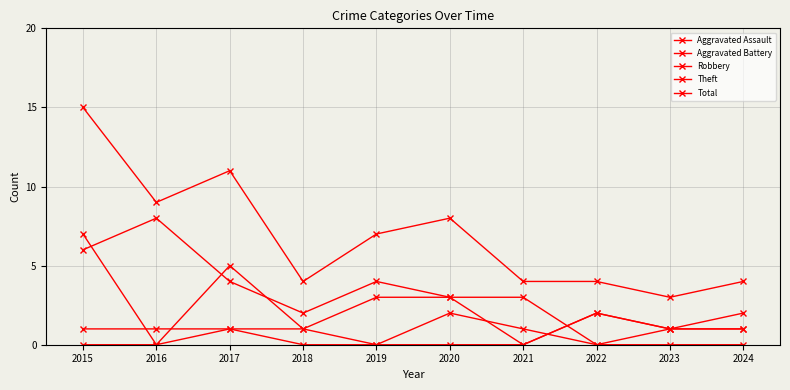

Count the number of data series in this chart.

5